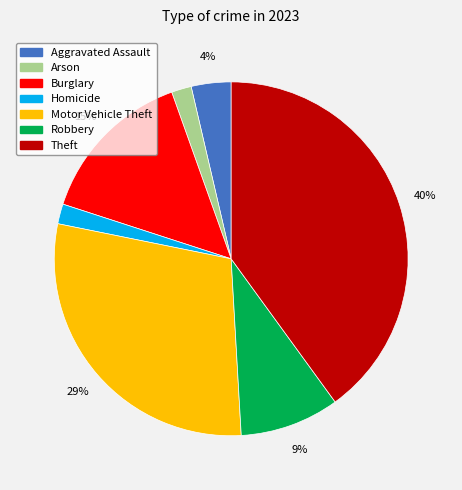

To the nearest percent, what is the average slice percentage?

14%